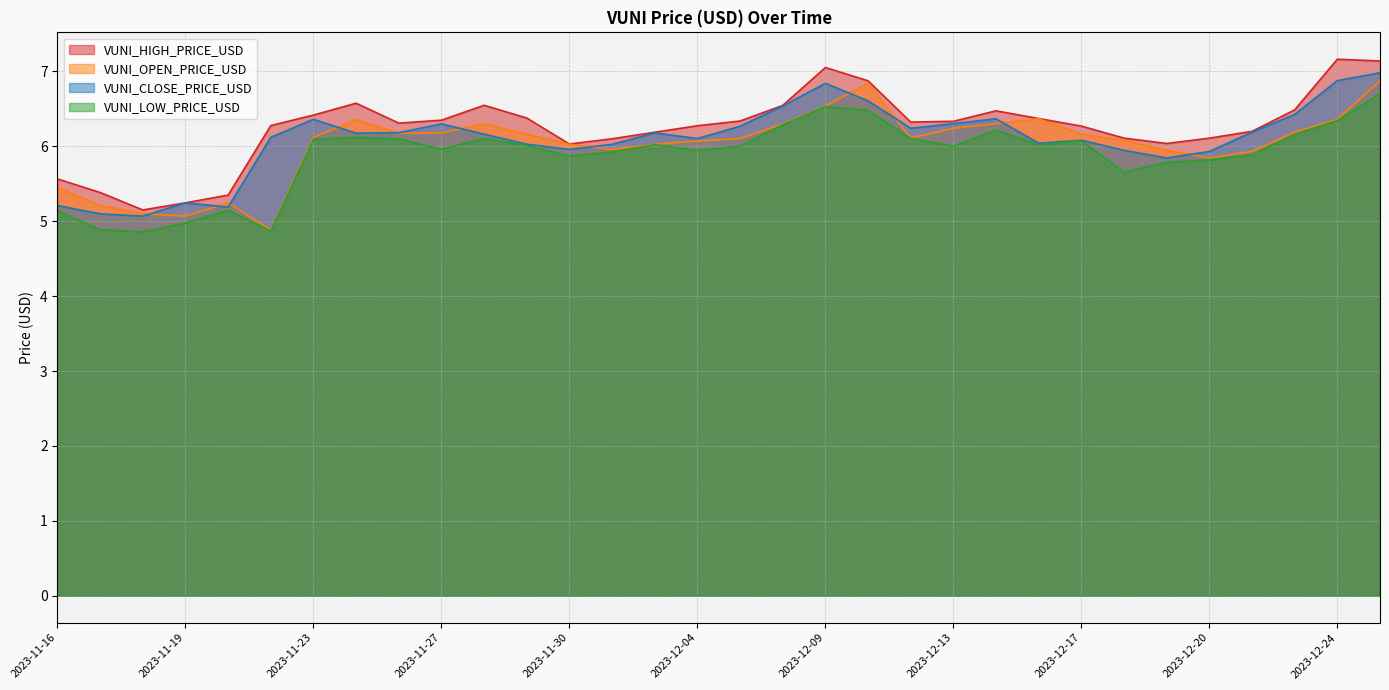

What is the difference between the VUNI_CLOSE_PRICE_USD values at 2023-12-22 and 2023-12-02?

0.2